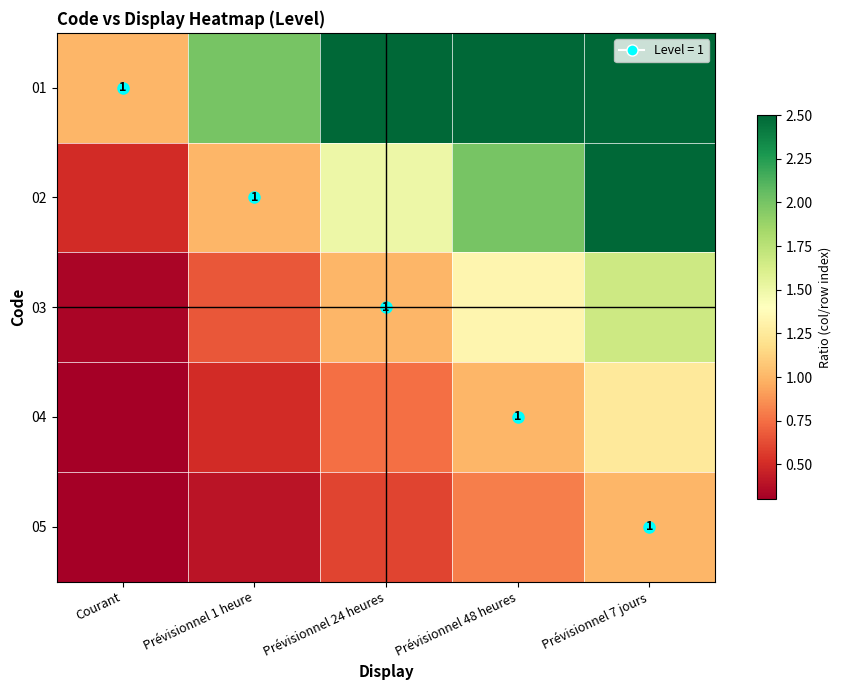

True or false: 04 has a value of 0.5 at Prévisionnel 1 heure.

True